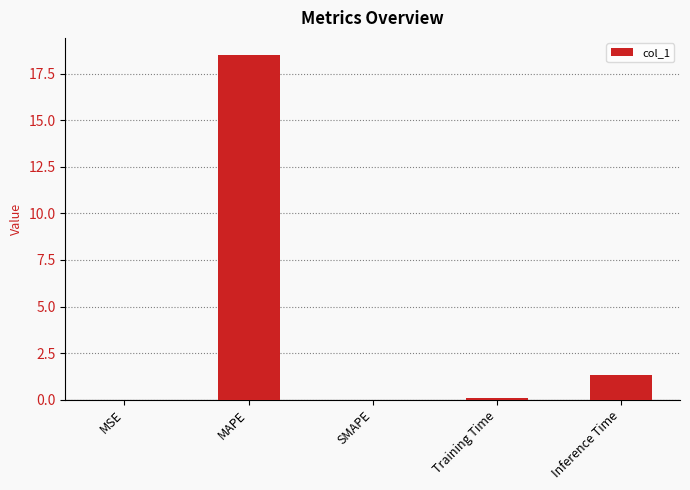

The value at MSE is 0.0. True or false?

True